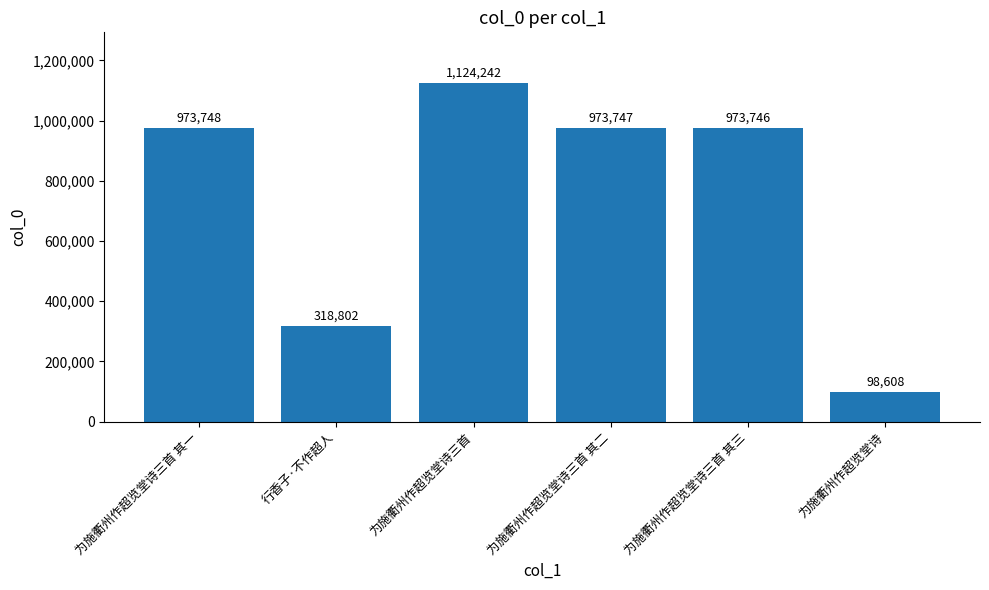

What position from the right is 为施衢州作超览堂诗?

1